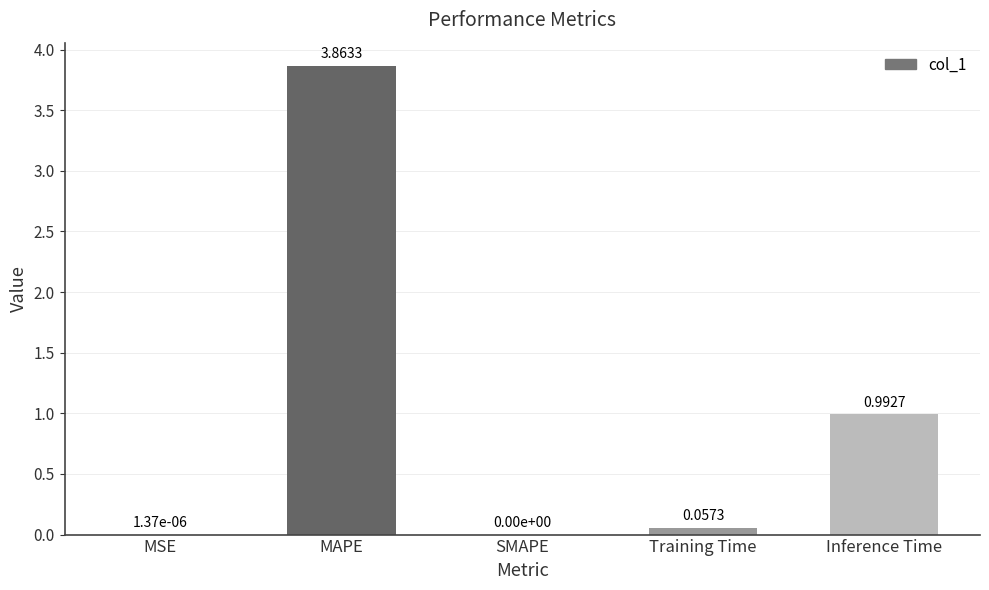

Which category has the highest value across all series?

MAPE